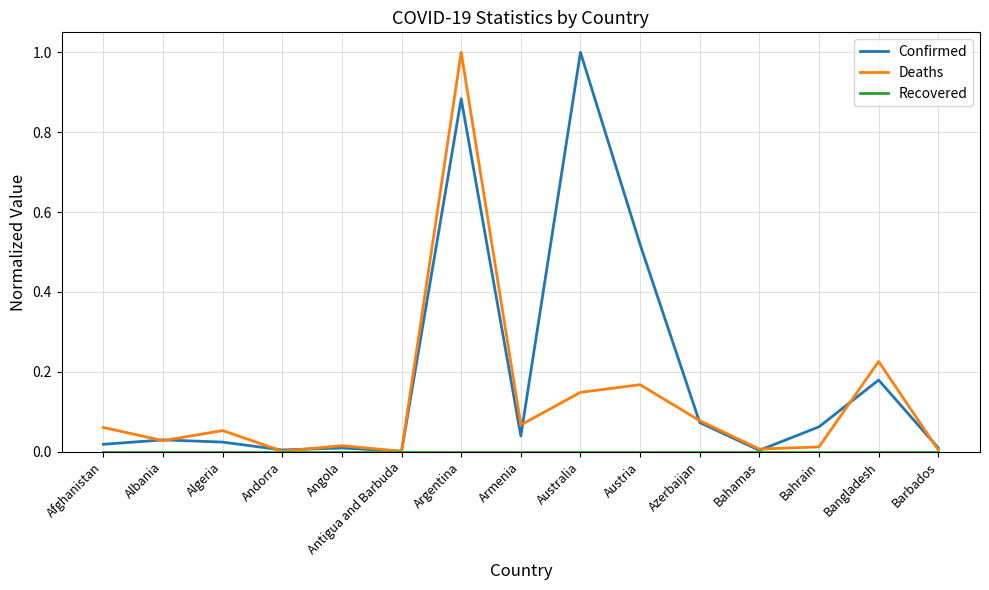

Where is the first local minimum for Deaths?

Albania